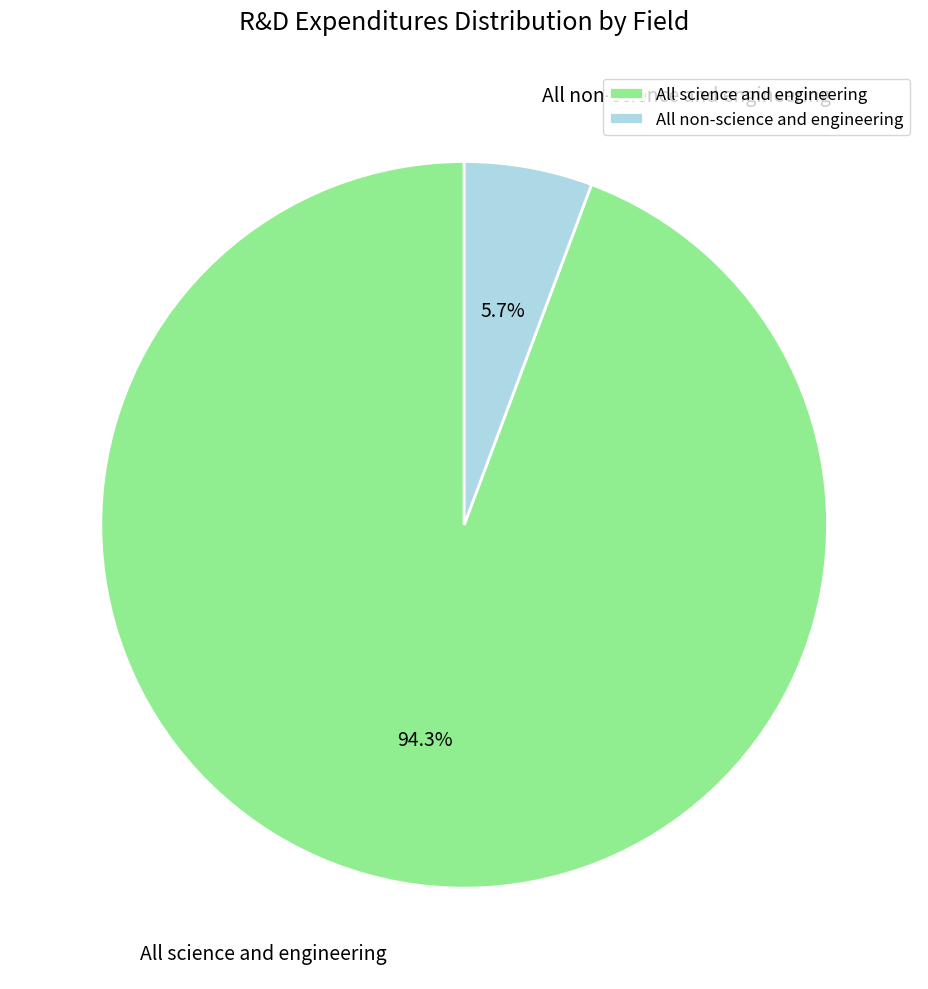

To the nearest percent, what portion does All science and engineering represent?

94%